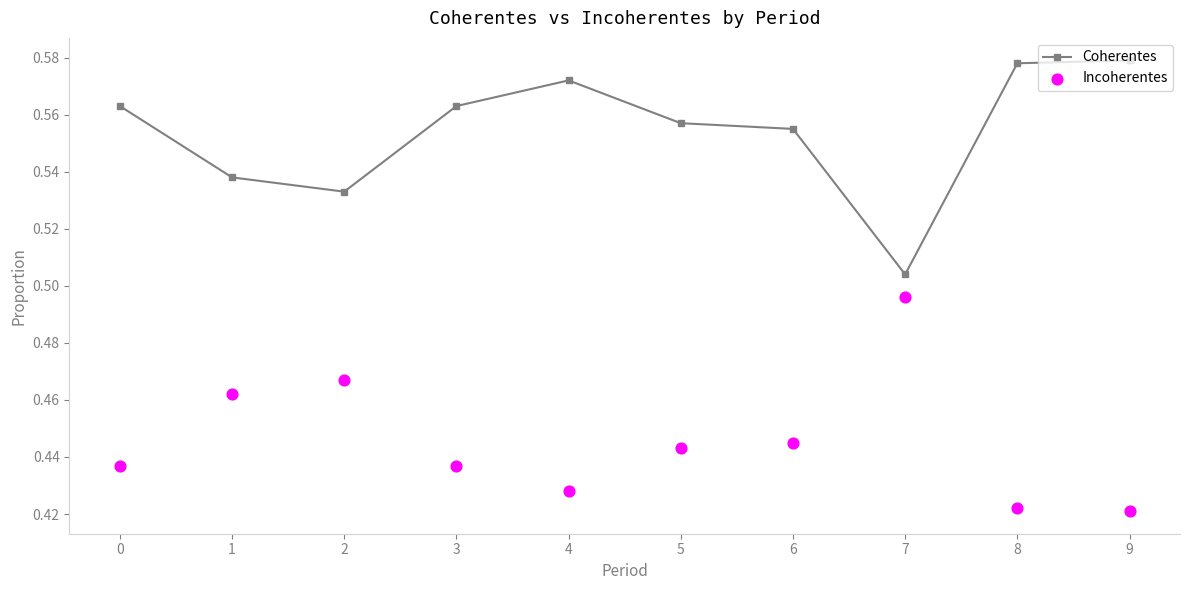

Is the value of Incoherentes at 1 greater than the value of Coherentes at 1?

No